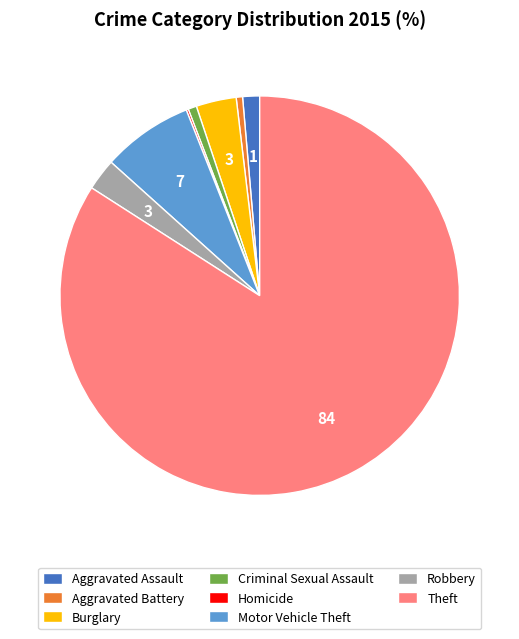

Between Burglary and Criminal Sexual Assault, which is larger?

Burglary